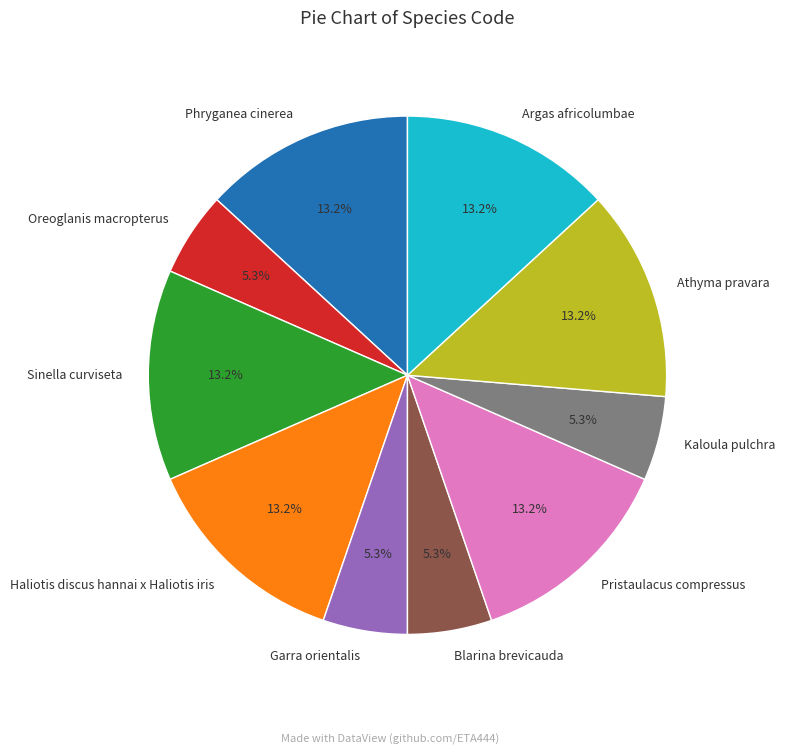

The Blarina brevicauda slice represents 5% of the pie. True or false?

True